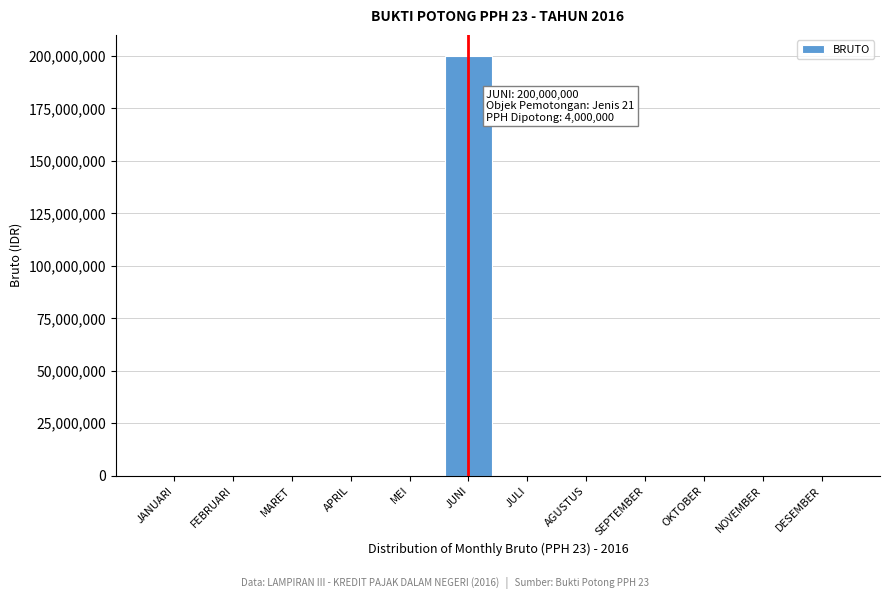

Reading left to right, list all the values displayed in this chart.

JANUARI=0	FEBRUARI=0	MARET=0	APRIL=0	MEI=0	JUNI=200000000	JULI=0	AGUSTUS=0	SEPTEMBER=0	OKTOBER=0	NOVEMBER=0	DESEMBER=0